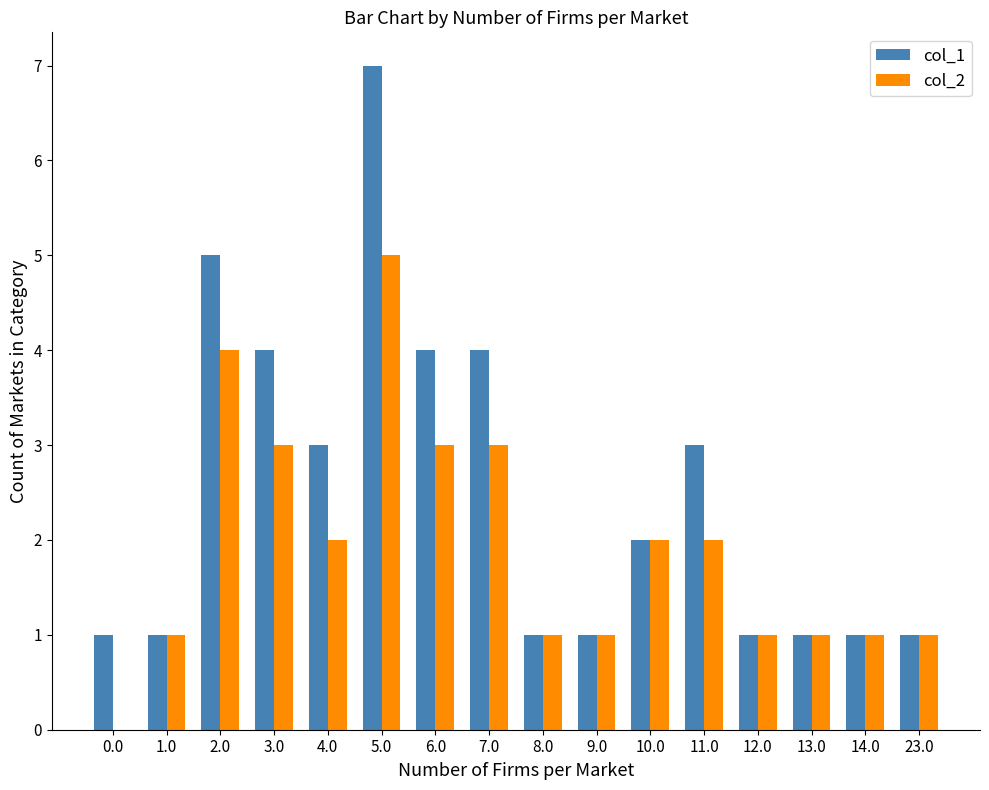

Is it true that col_2 equals 3 at 3.0?

True